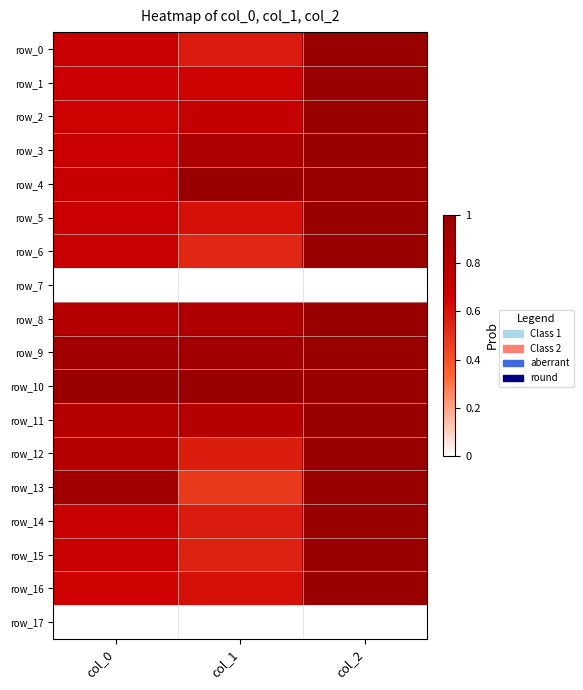

The value of row_3 at col_1 is 0.9. True or false?

True